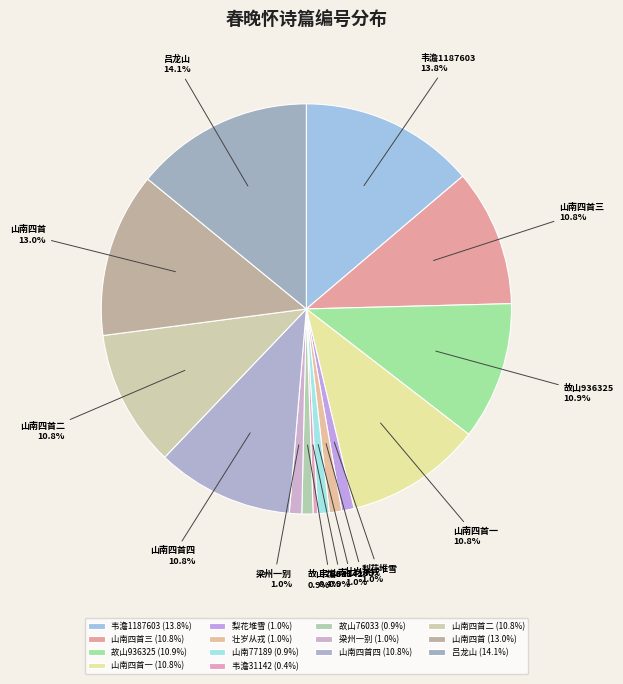

Combined, do 山南四首 and 梨花堆雪 account for over 50%?

No